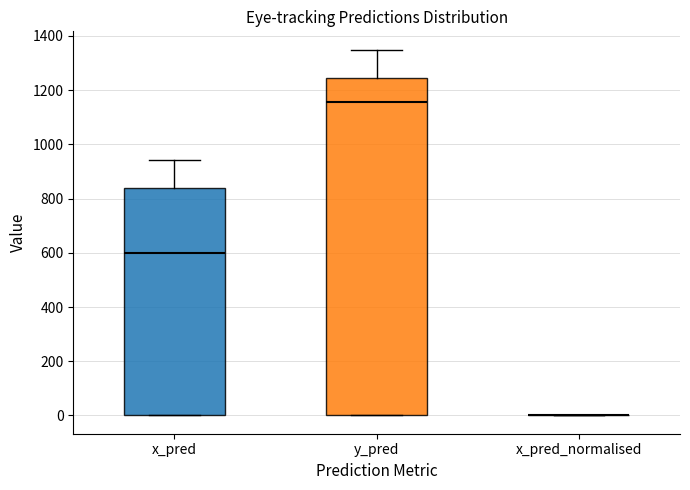

Reading left to right, read every box against the y-axis: the position of its median line, the range the box covers, and the ends of its whiskers. The values are not printed on the chart, so give them approximately, as read against the axis.

x_pred: median 600, box 0 to 840, whiskers 0 to 940
y_pred: median 1160, box 0 to 1240, whiskers 0 to 1340
x_pred_normalised: box collapsed to a line at 0, whiskers 0 to 0